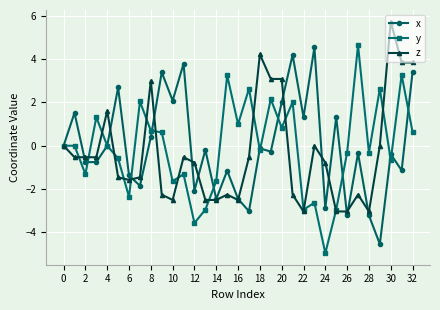

What is the value of the y point at the 31st from the left?

-0.7